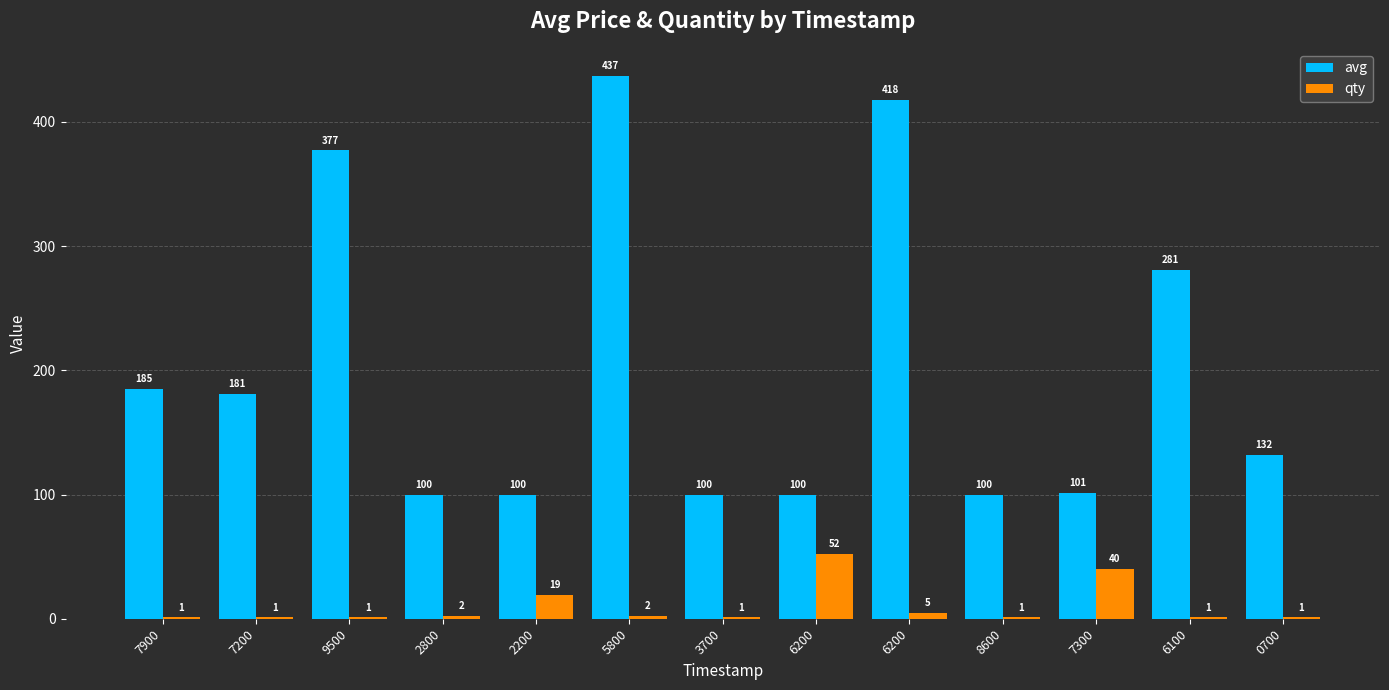

At which category is the sum across all series the highest?

5800